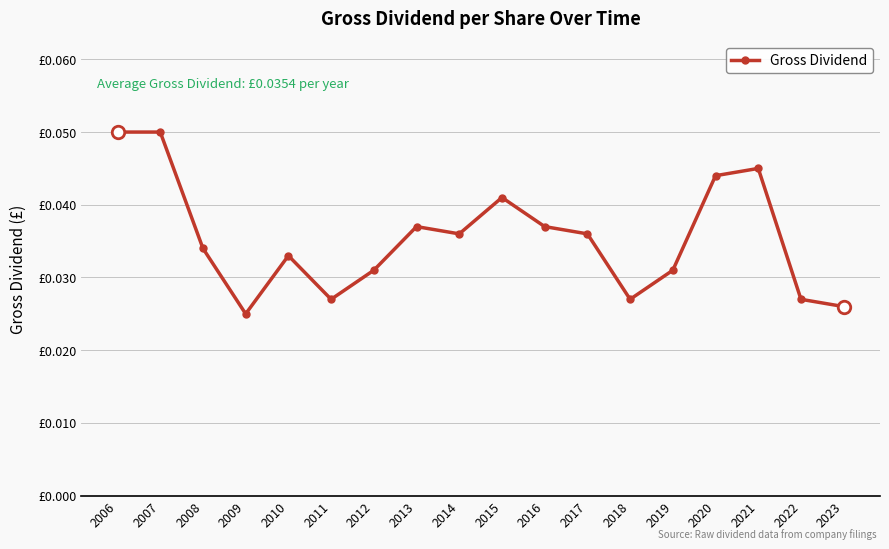

Which category has the highest value across all series?

2006